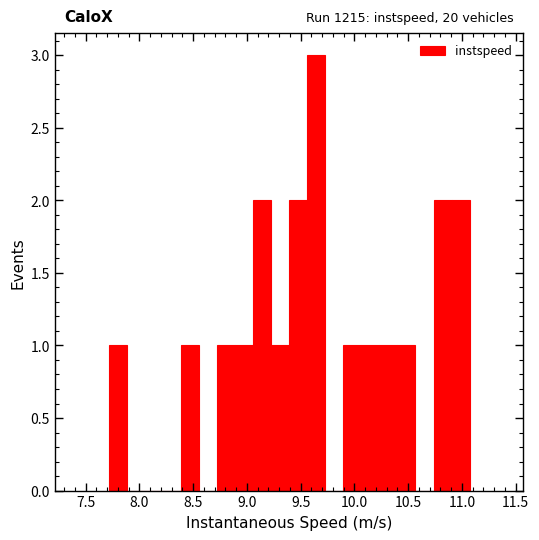

Read against the x-axis, roughly where is the centre of the tallest bar?

9.65